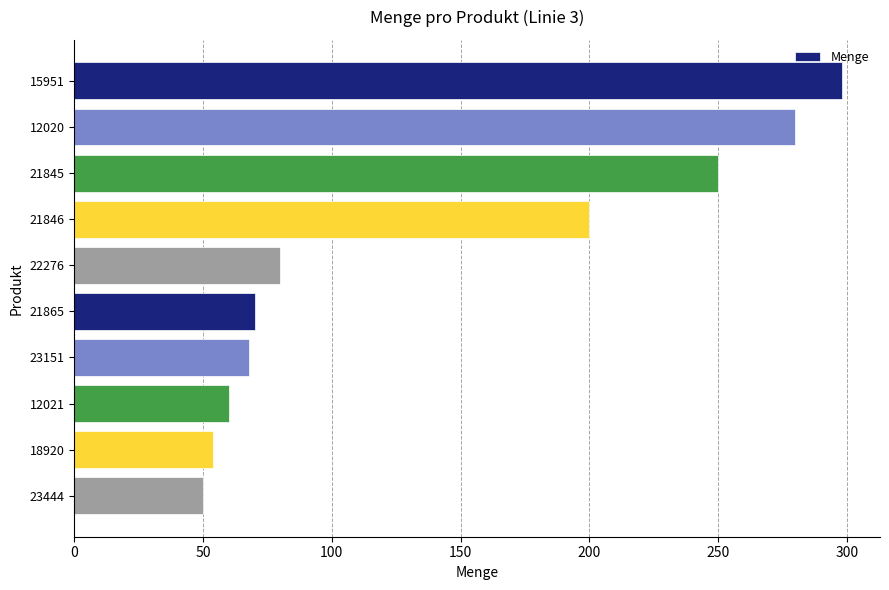

Are the bars horizontal?

Yes